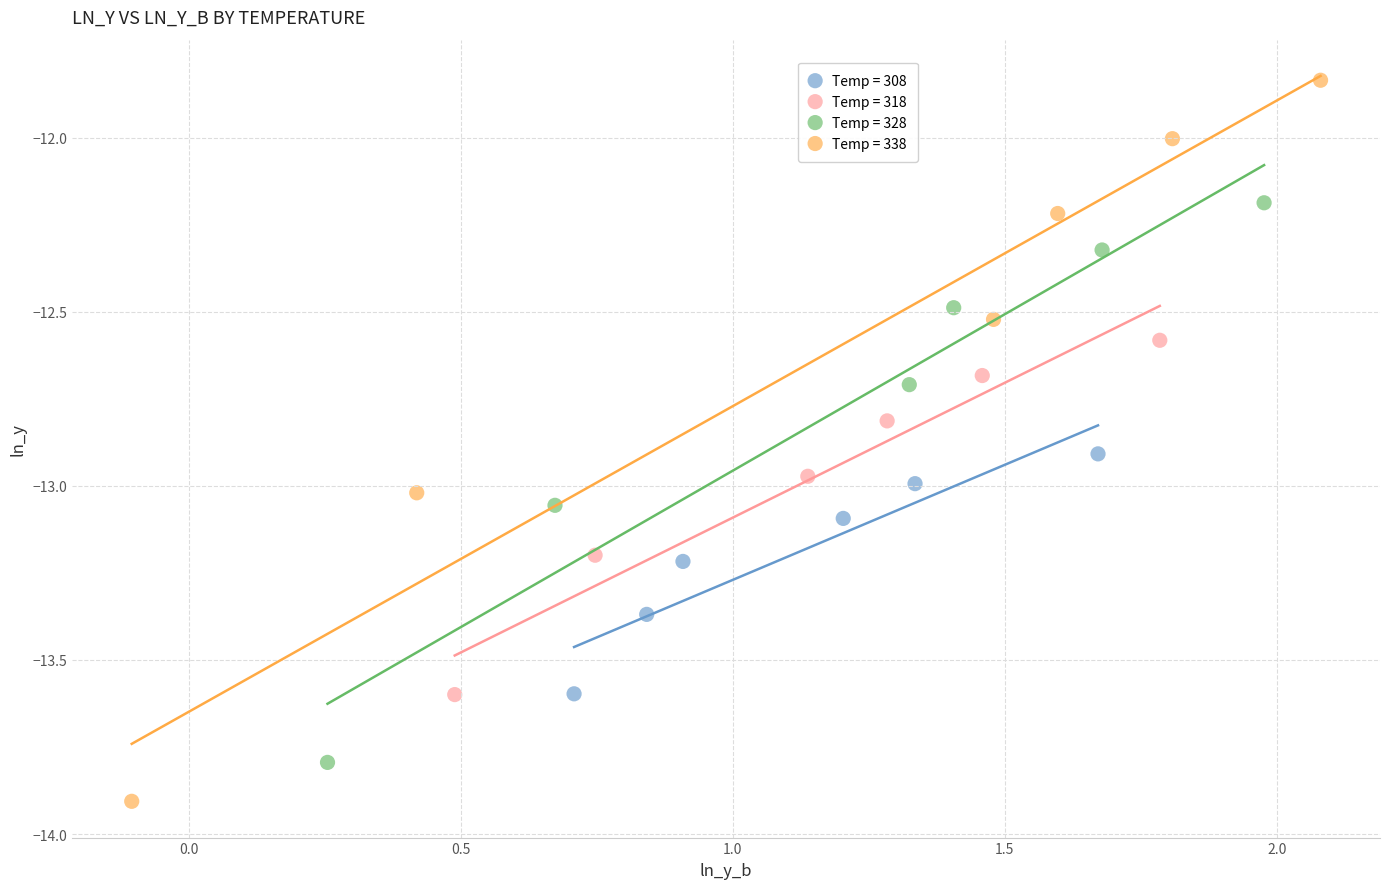

Which series has the widest spread of Y values?

Temp = 338